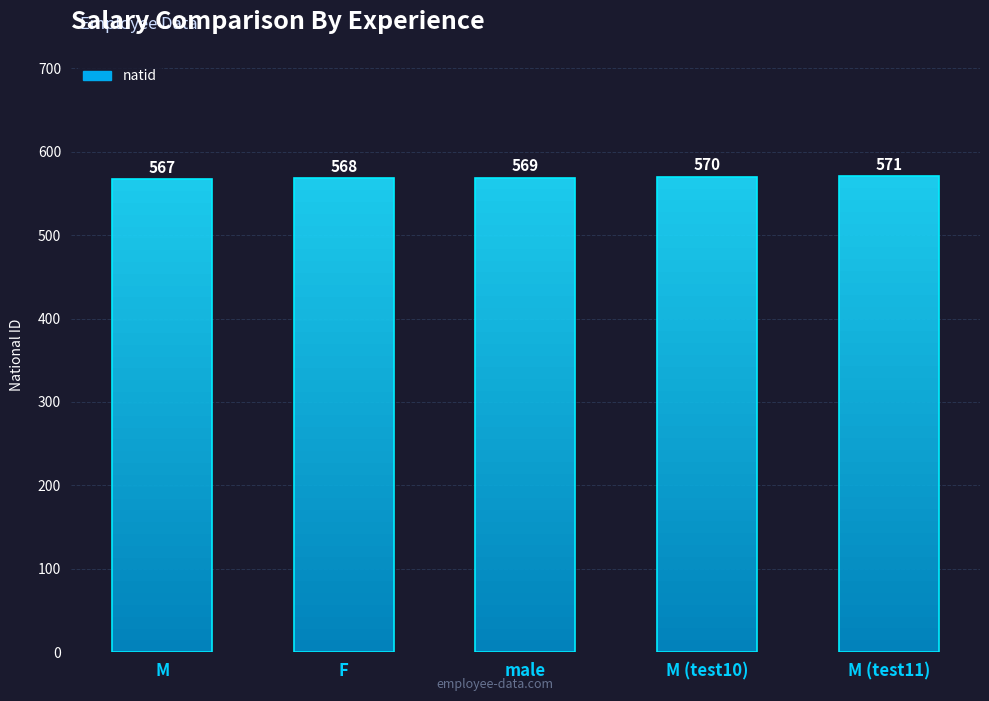

The value at male is 394. True or false?

False